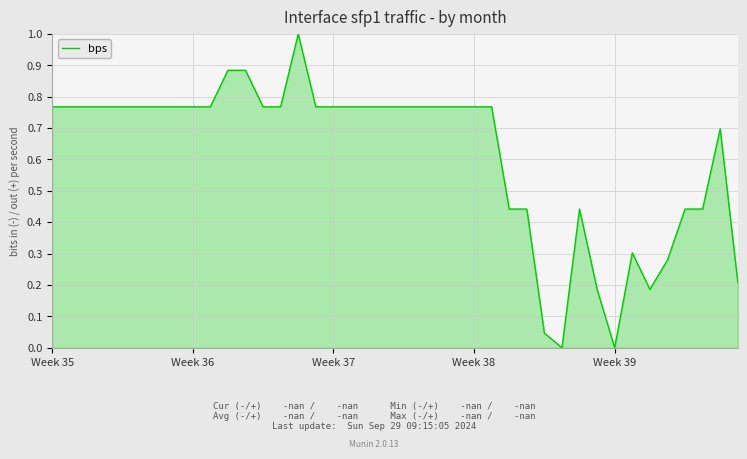

What is the difference between the maximum and minimum values?

1.0